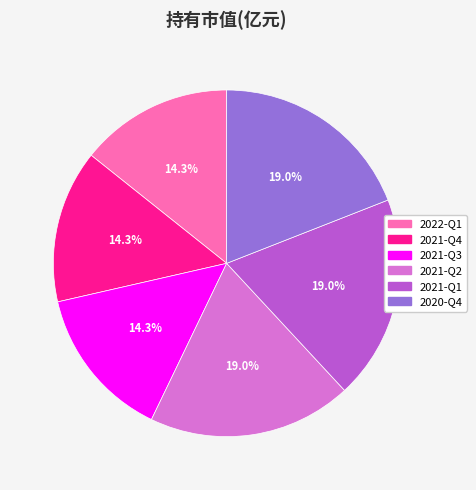

Is there any slice that represents more than half of the pie?

No